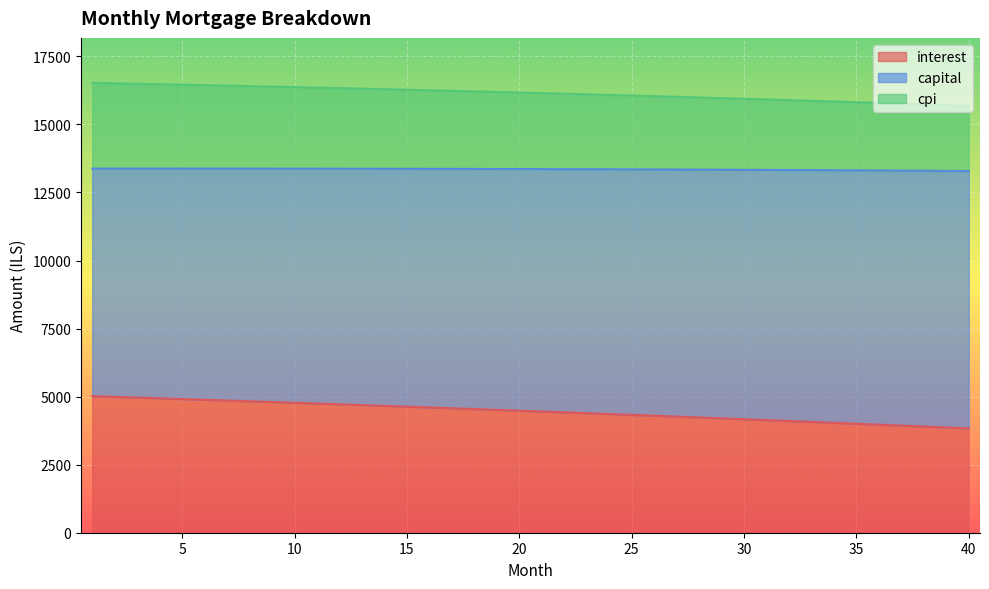

What is the difference between the capital values at 20 and 13?

142.4